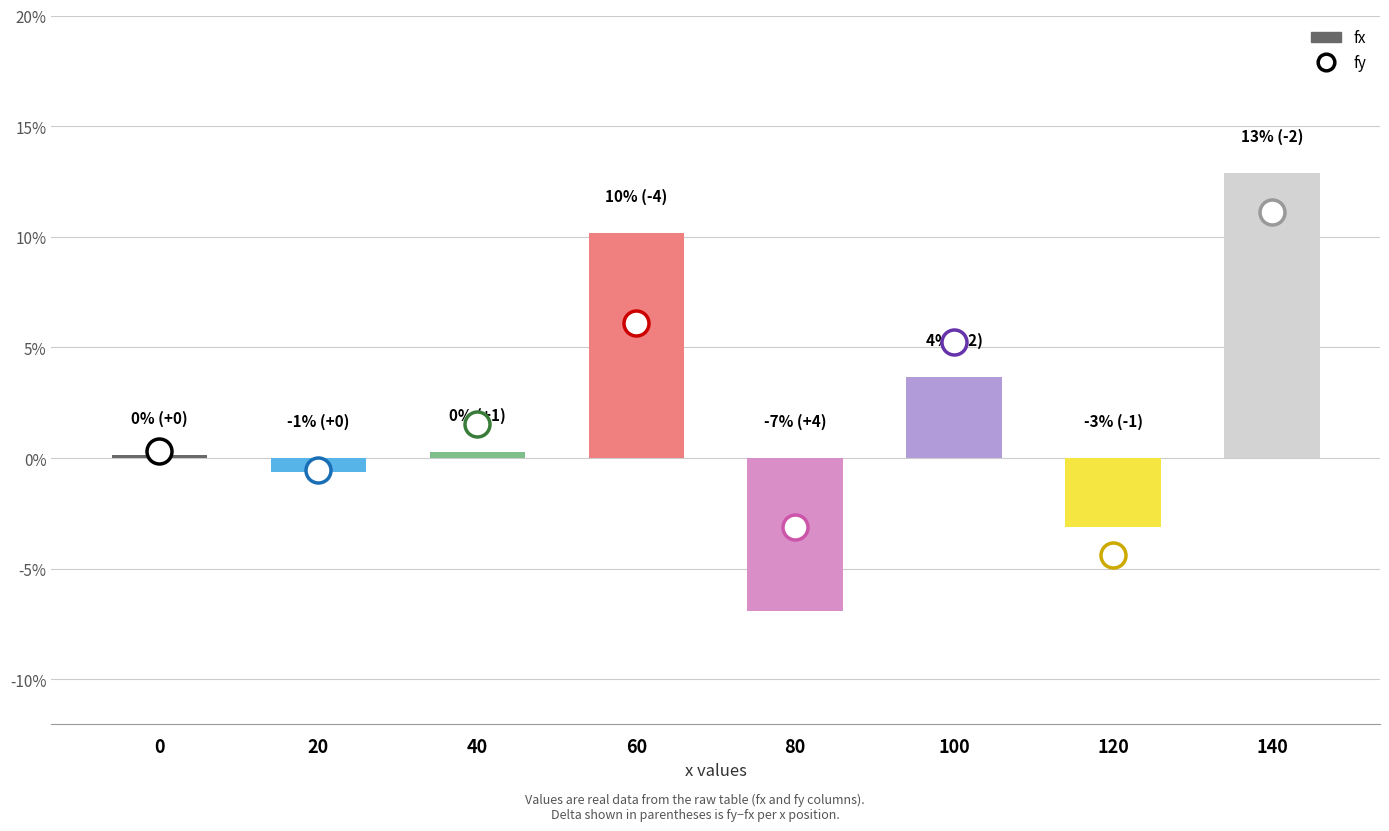

Does the chart contain any negative values?

Yes